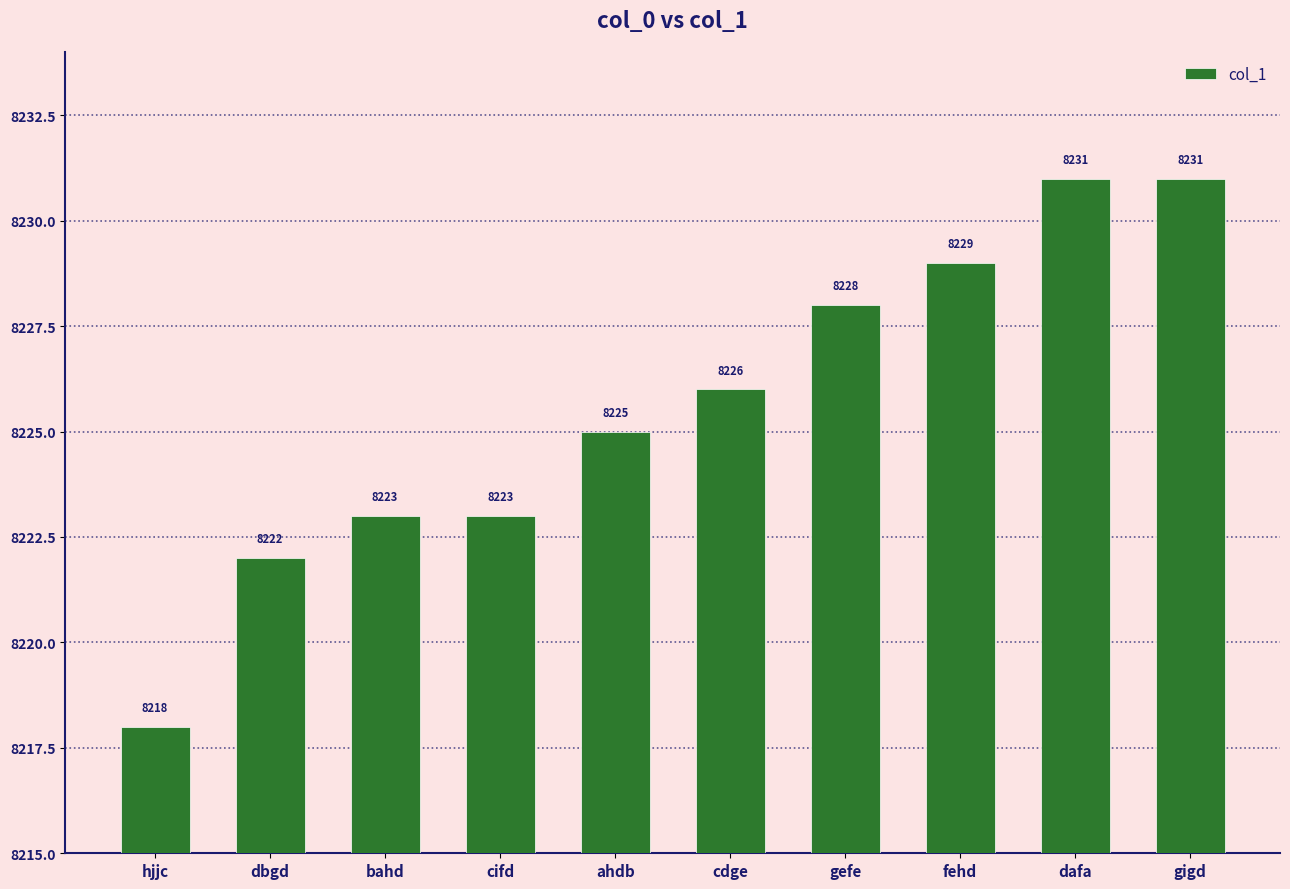

Between cdge and dbgd, which is larger?

cdge